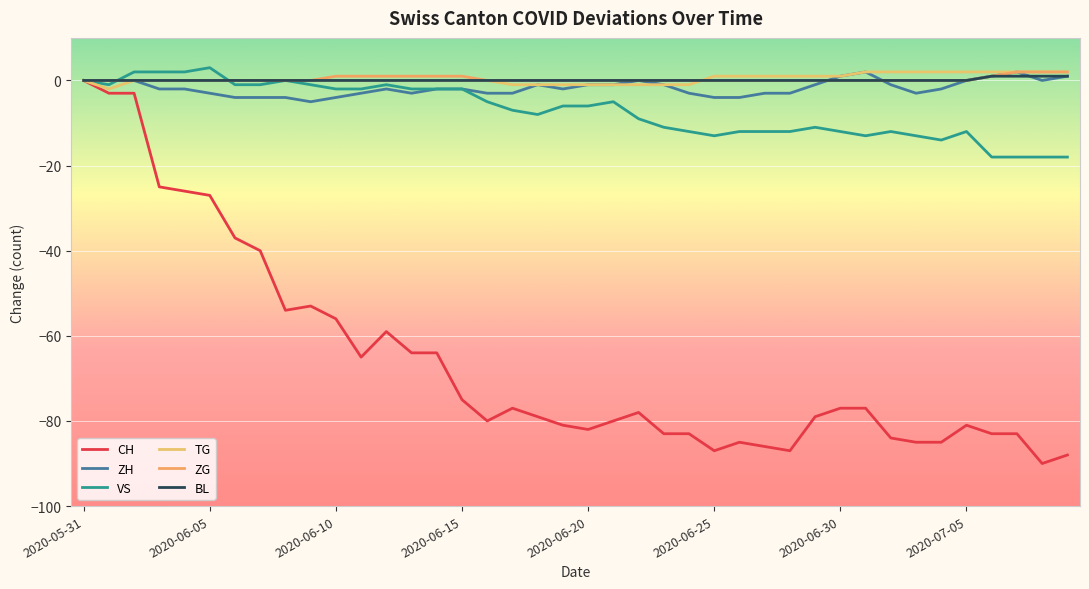

Reading left to right, what are all the values shown in this chart?

CH: 0	-3	-3	-25	-26	-27	-37	-40	-54	-53	-56	-65	-59	-64	-64	-75	-80	-77	-79	-81	-82	-80	-78	-83	-83	-87	-85	-86	-87	-79	-77	-77	-84	-85	-85	-81	-83	-83	-90	-88
ZH: 0	0	0	-2	-2	-3	-4	-4	-4	-5	-4	-3	-2	-3	-2	-2	-3	-3	-1	-2	-1	-1	0	-1	-3	-4	-4	-3	-3	-1	1	2	-1	-3	-2	0	1	2	0	1
VS: 0	-1	2	2	2	3	-1	-1	0	-1	-2	-2	-1	-2	-2	-2	-5	-7	-8	-6	-6	-5	-9	-11	-12	-13	-12	-12	-12	-11	-12	-13	-12	-13	-14	-12	-18	-18	-18	-18
TG: 0	-2	0	0	0	0	0	0	0	0	0	0	0	0	0	0	0	-1	-1	-1	-1	-1	-1	-1	-1	1	1	1	1	1	1	2	2	2	2	2	2	2	2	2
ZG: 0	0	0	0	0	0	0	0	0	0	1	1	1	1	1	1	0	0	0	0	0	0	0	0	0	0	0	0	0	0	0	0	0	0	0	0	1	2	2	2
BL: 0	0	0	0	0	0	0	0	0	0	0	0	0	0	0	0	0	0	0	0	0	0	0	0	0	0	0	0	0	0	0	0	0	0	0	0	1	1	1	1